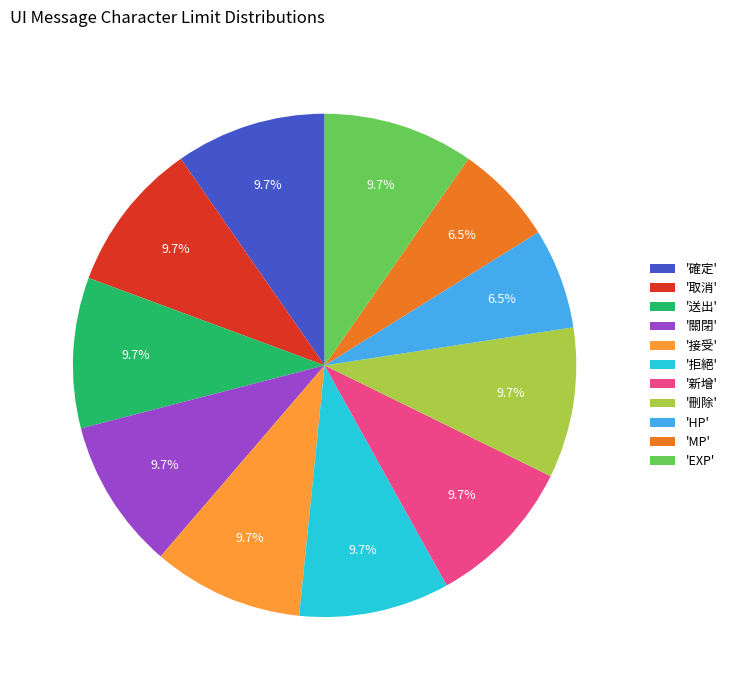

Do '新增' and 'EXP' together represent more than half of the pie?

No